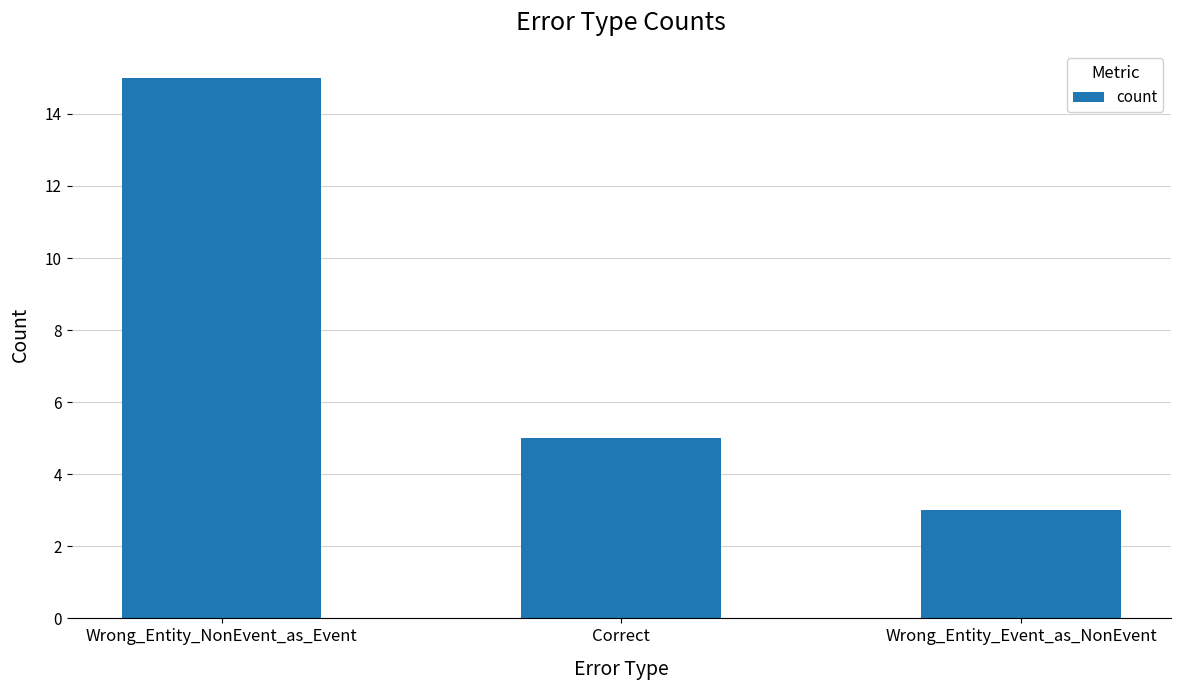

What is the change in value from Correct to Wrong_Entity_Event_as_NonEvent?

-2